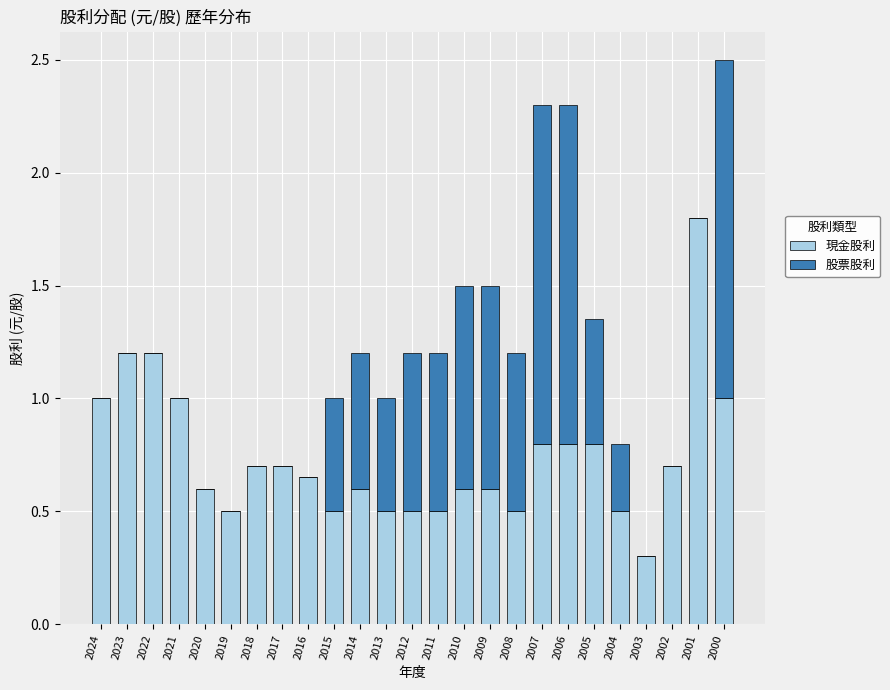

True or false: 現金股利 has a value of 1.3 at 2007.

False